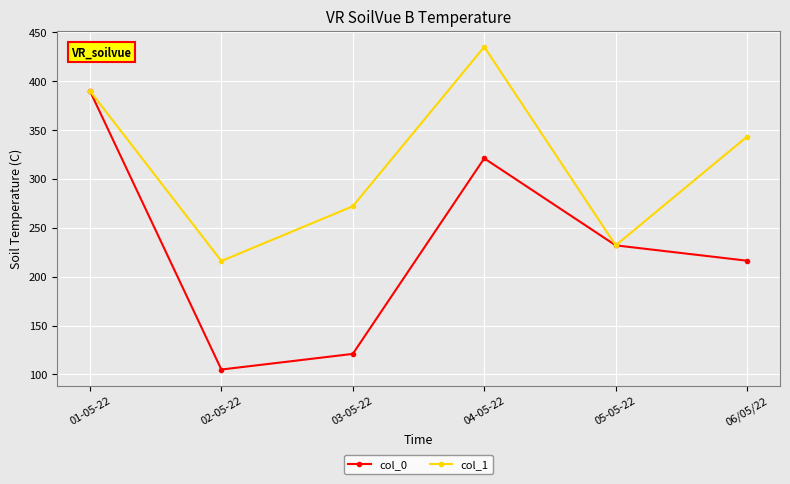

What is the value of the col_1 point at the 2nd from the left?

216.0